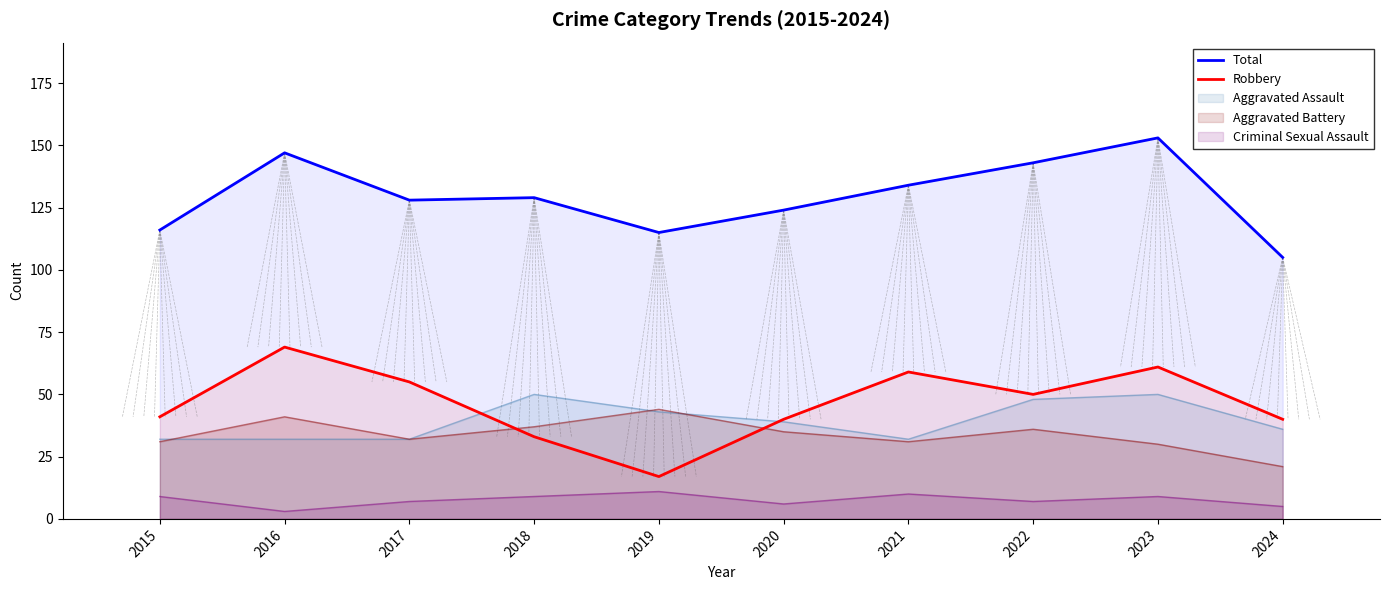

What are all the series names shown in the legend?

Total, Robbery, Aggravated Assault, Aggravated Battery, Criminal Sexual Assault